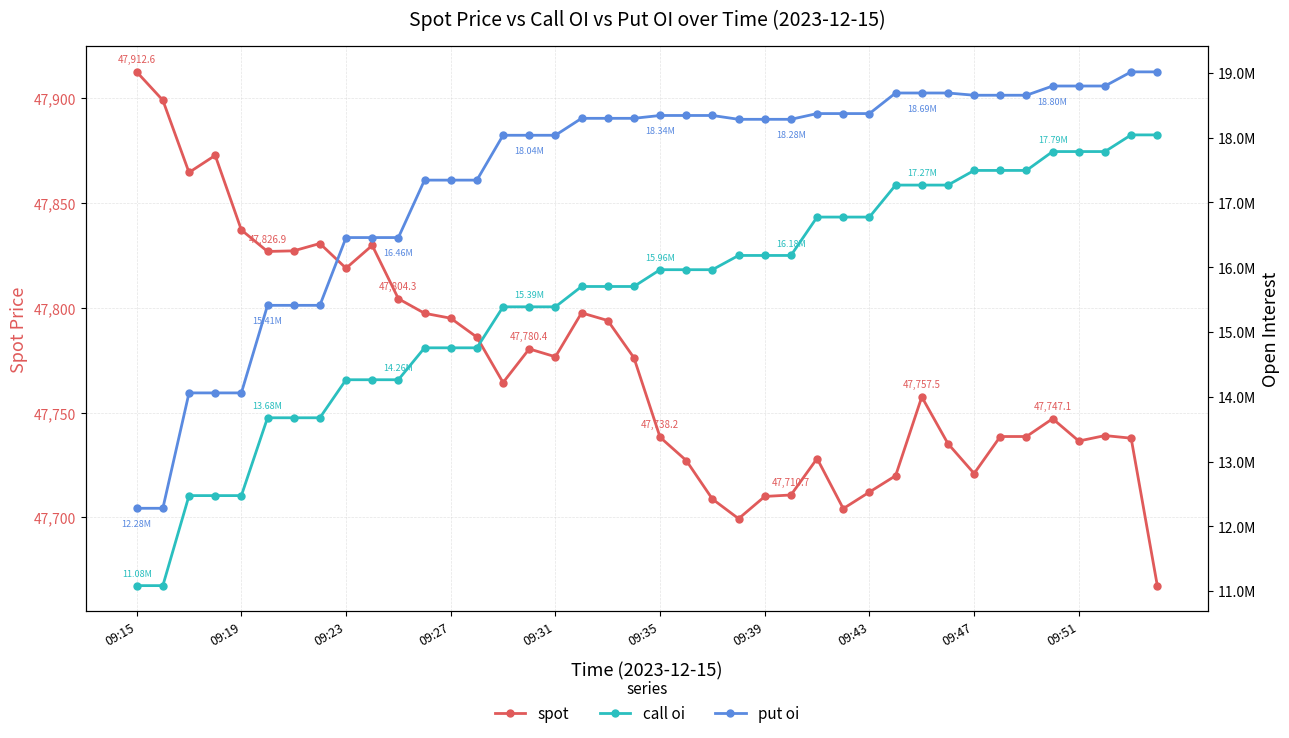

Reading left to right, list all the values displayed in this chart.

spot: 47912.6	47899.1	47864.6	47872.8	47837.2	47826.9	47827.2	47830.7	47818.9	47829.8	47804.3	47797.4	47795.1	47786.0	47764.3	47780.4	47776.7	47797.6	47793.9	47776.2	47738.2	47727.2	47708.8	47699.4	47710.0	47710.7	47728.1	47704.2	47712.1	47719.9	47757.5	47735.2	47720.9	47738.6	47738.6	47747.1	47736.4	47739.1	47737.8	47667.4
call oi: 11083980.0	11083980.0	12474000.0	12474000.0	12474000.0	13675725.0	13675725.0	13675725.0	14263065.0	14263065.0	14263065.0	14755920.0	14755920.0	14755920.0	15388890.0	15388890.0	15388890.0	15702795.0	15702795.0	15702795.0	15962310.0	15962310.0	15962310.0	16182060.0	16182060.0	16182060.0	16774860.0	16774860.0	16774860.0	17268825.0	17268825.0	17268825.0	17494995.0	17494995.0	17494995.0	17786340.0	17786340.0	17786340.0	18043605.0	18043605.0
put oi: 12278190.0	12278190.0	14059710.0	14059710.0	14059710.0	15411945.0	15411945.0	15411945.0	16458435.0	16458435.0	16458435.0	17345325.0	17345325.0	17345325.0	18037980.0	18037980.0	18037980.0	18299475.0	18299475.0	18299475.0	18343455.0	18343455.0	18343455.0	18284220.0	18284220.0	18284220.0	18372870.0	18372870.0	18372870.0	18690645.0	18690645.0	18690645.0	18655995.0	18655995.0	18655995.0	18798465.0	18798465.0	18798465.0	19016835.0	19016835.0